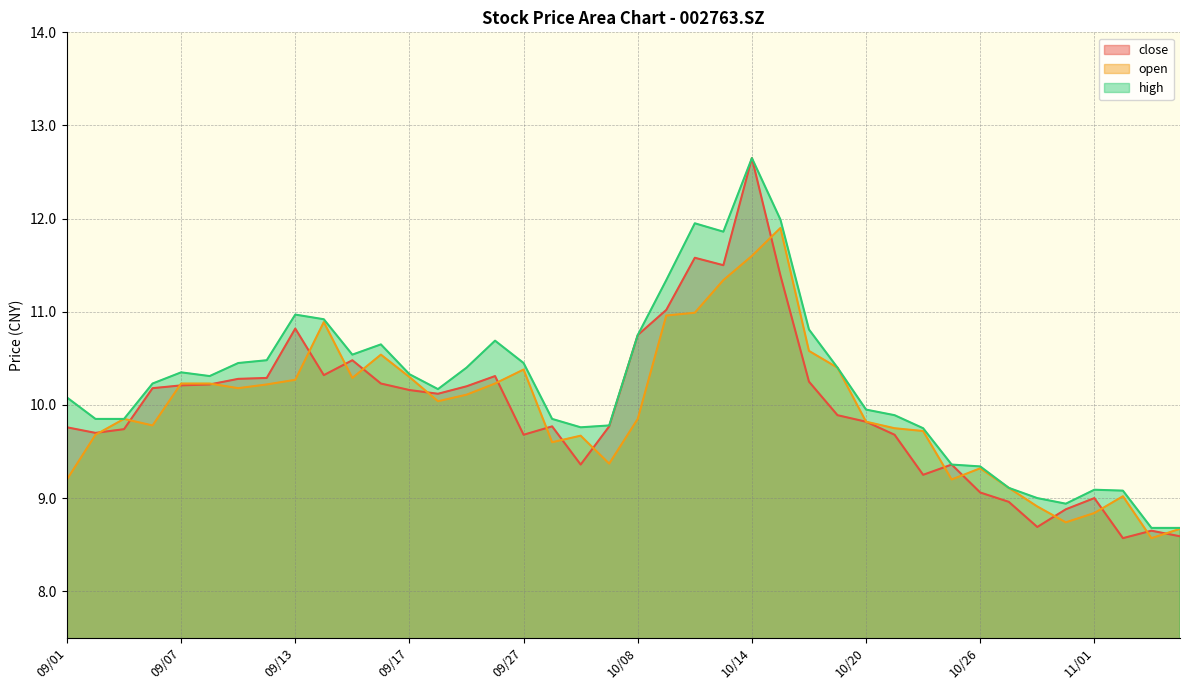

True or false: open and high cross at least once.

False